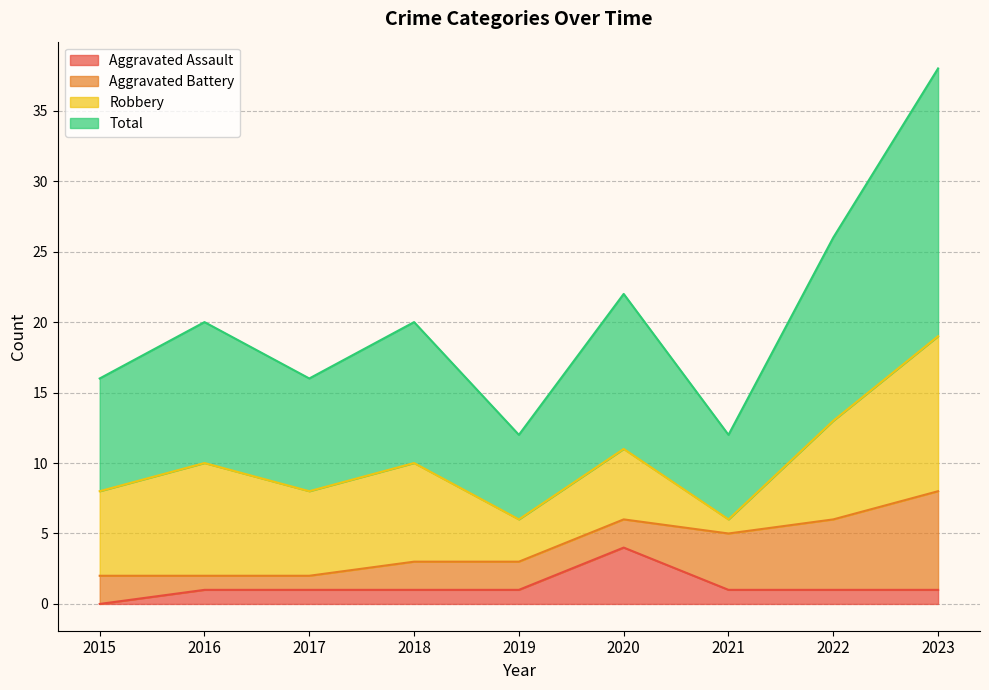

What is the sum of all Aggravated Assault values?

11